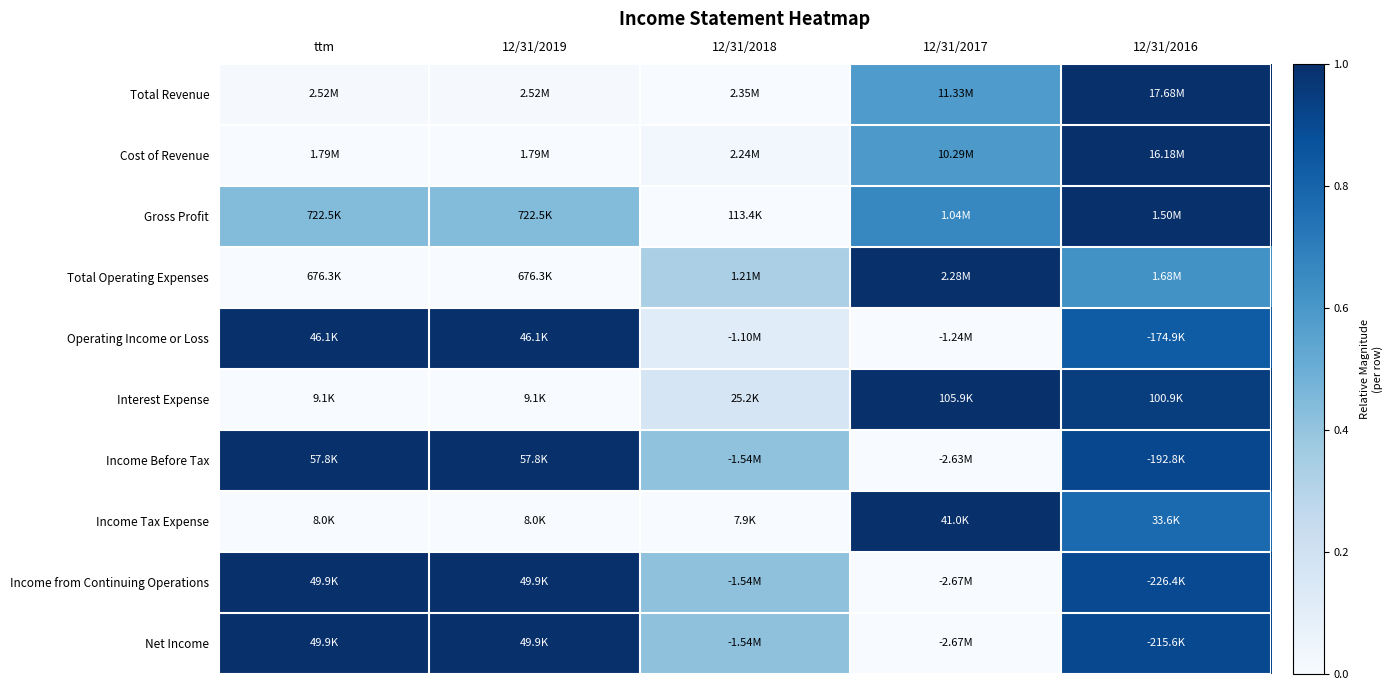

Which label corresponds to the largest value in the chart?

12/31/2016